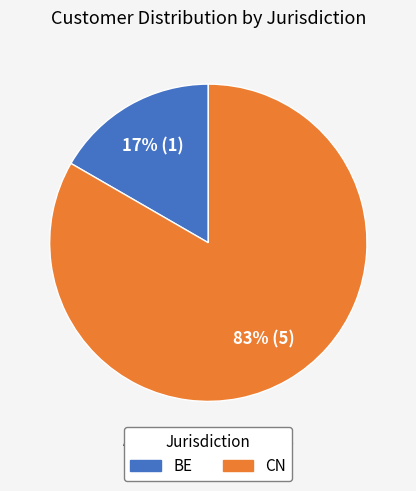

Rank the categories by value from highest to lowest.

CN, BE